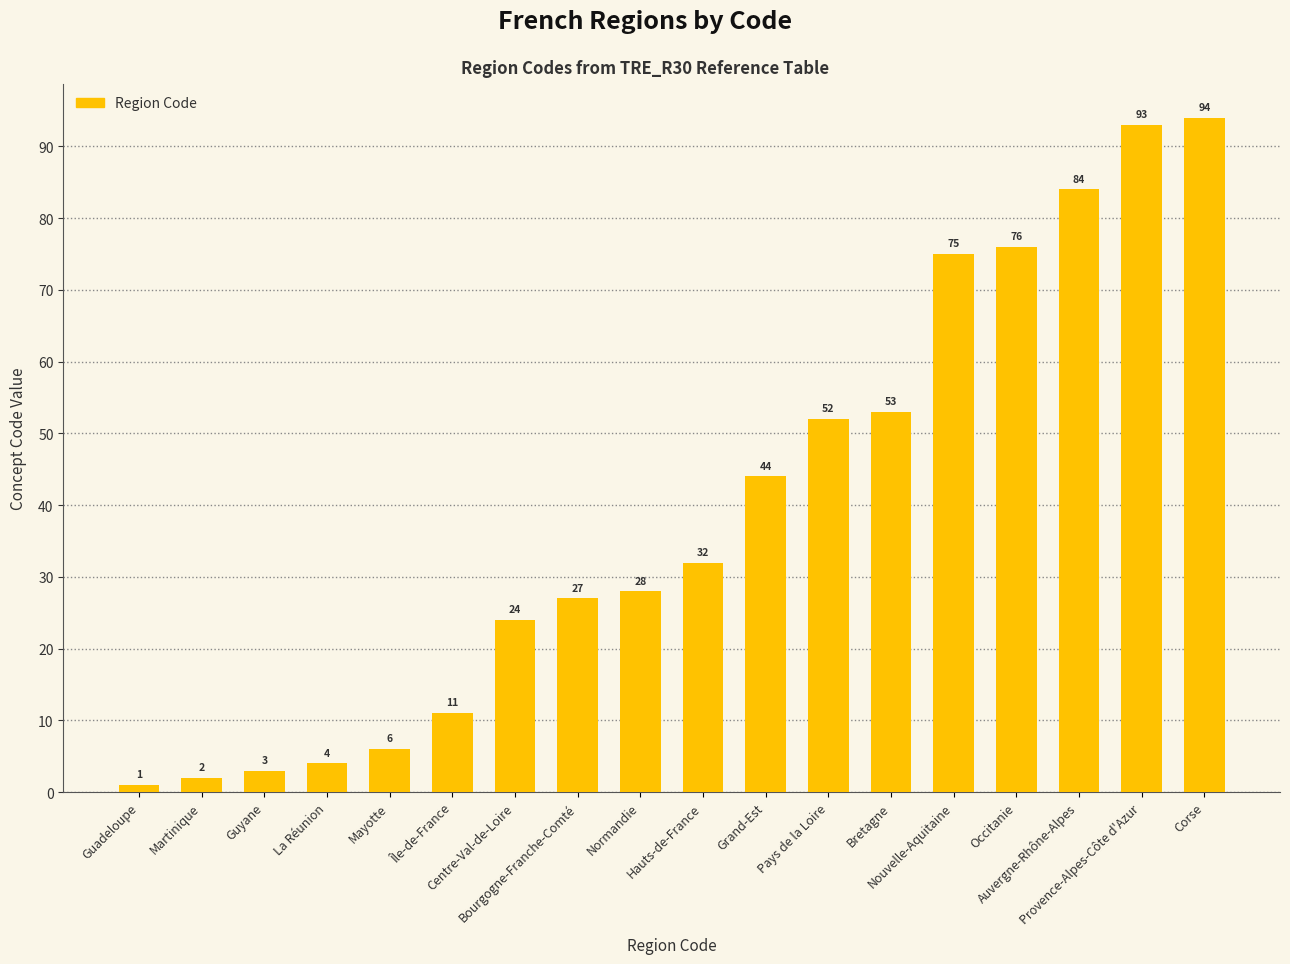

Which has a higher value, Guyane or Auvergne-Rhône-Alpes?

Auvergne-Rhône-Alpes